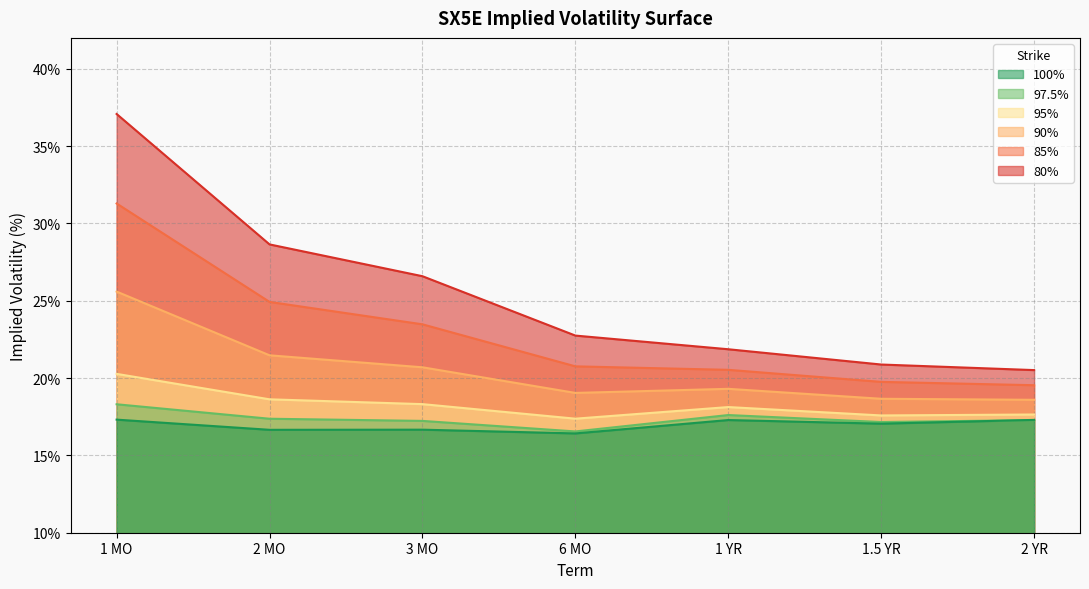

Does the chart display data point markers on the line(s)?

No